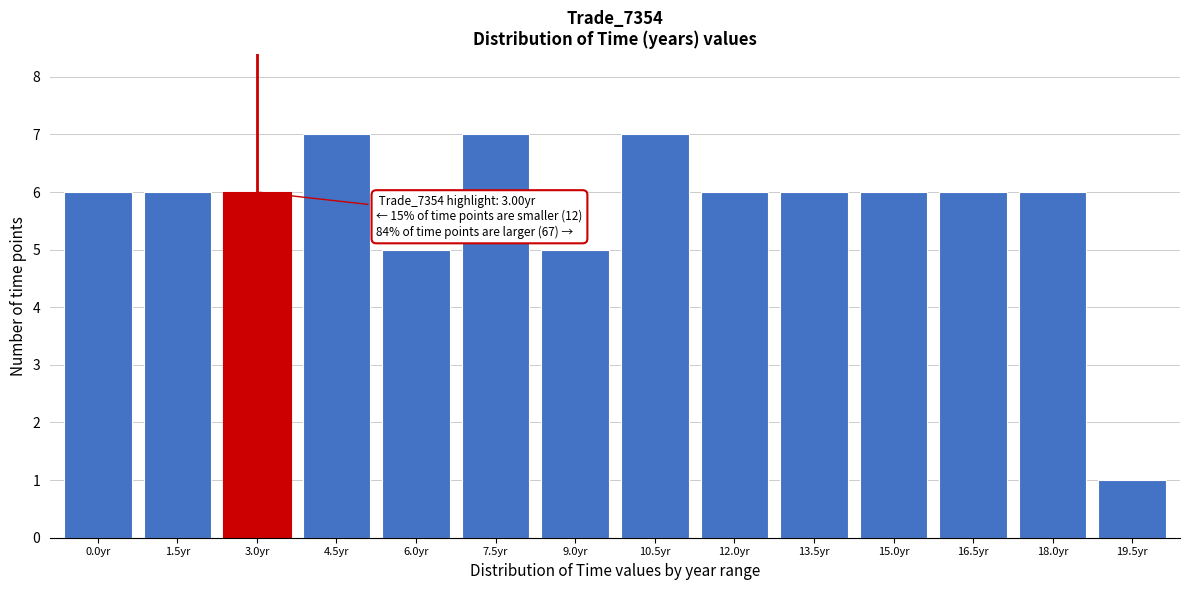

Reading right to left, transcribe all the data shown in this chart.

1	6	6	6	6	6	7	5	7	5	7	6	6	6